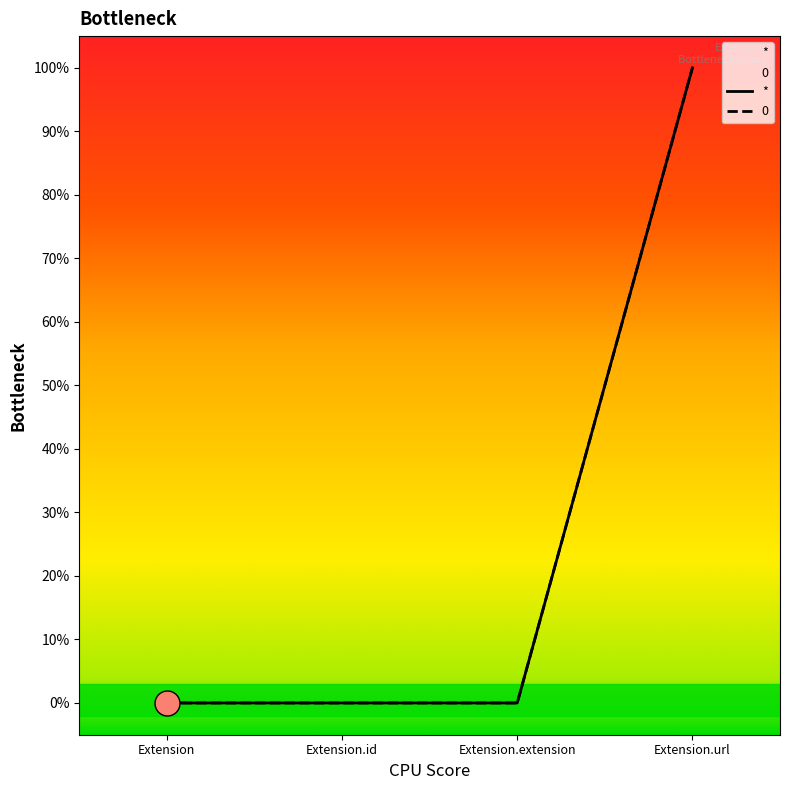

Count the number of data series in this chart.

2